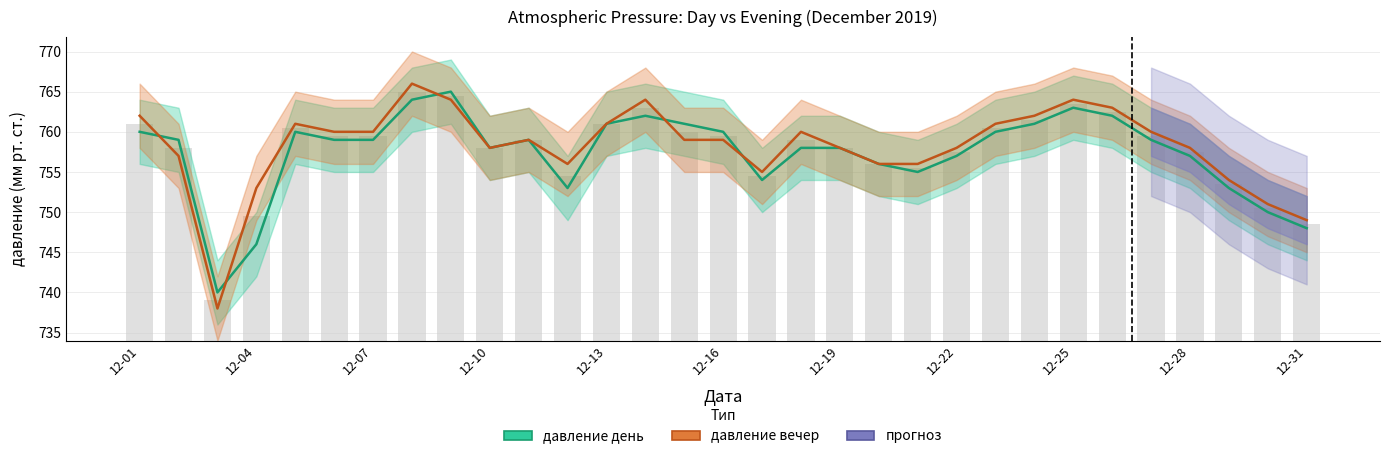

What is the minimum value shown in the chart?

738